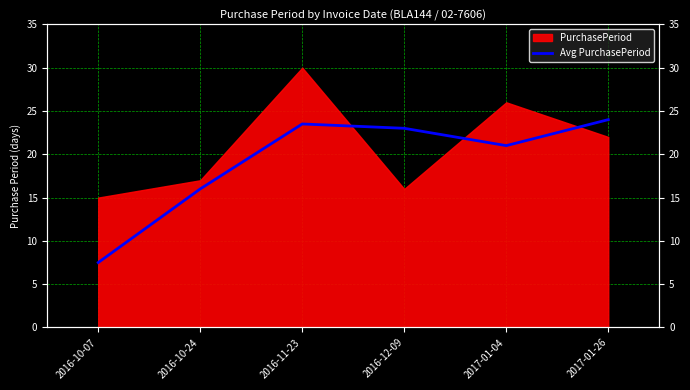

True or false: the data shows 23.0 at 2016-12-09.

True